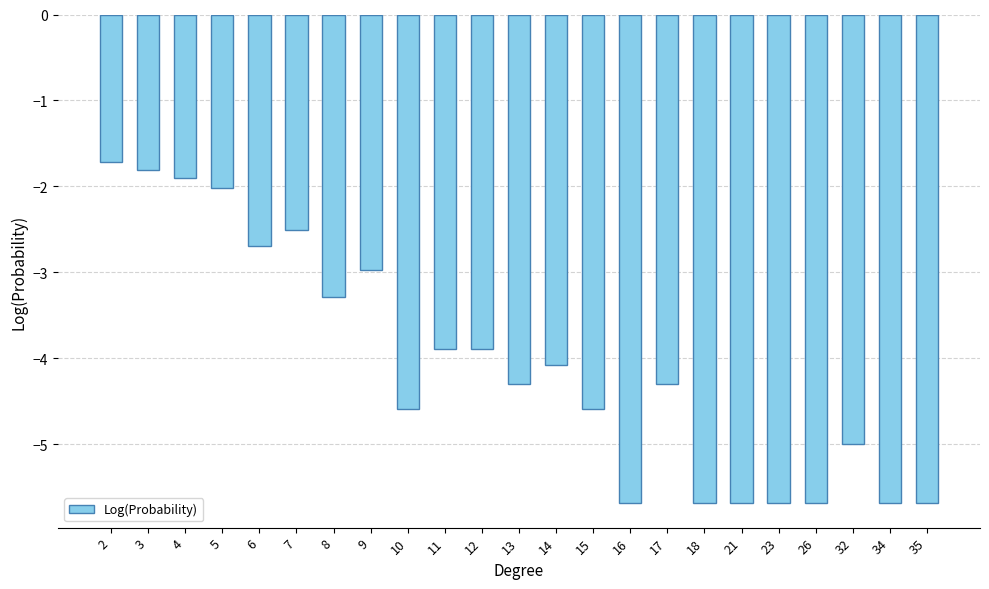

True or false: the data shows -2.6 at 23.

False